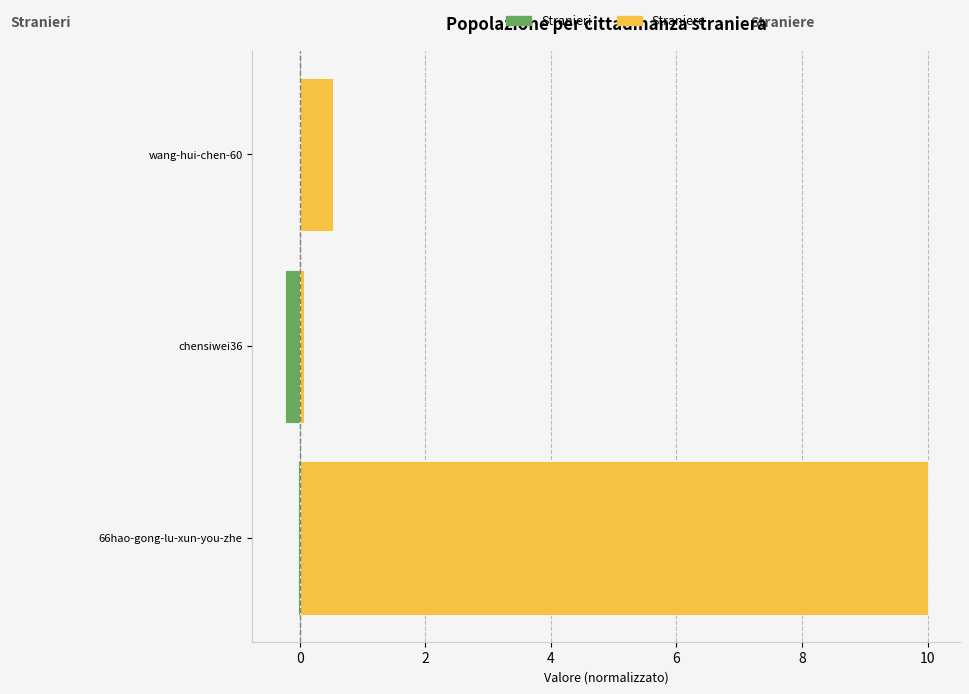

What is the difference between the maximum and minimum values in the Stranieri series?

0.2